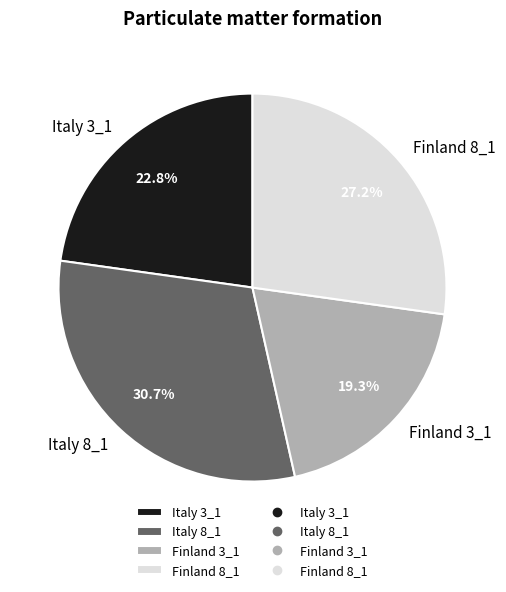

How much of the chart is everything except Italy 8_1?

69.3%